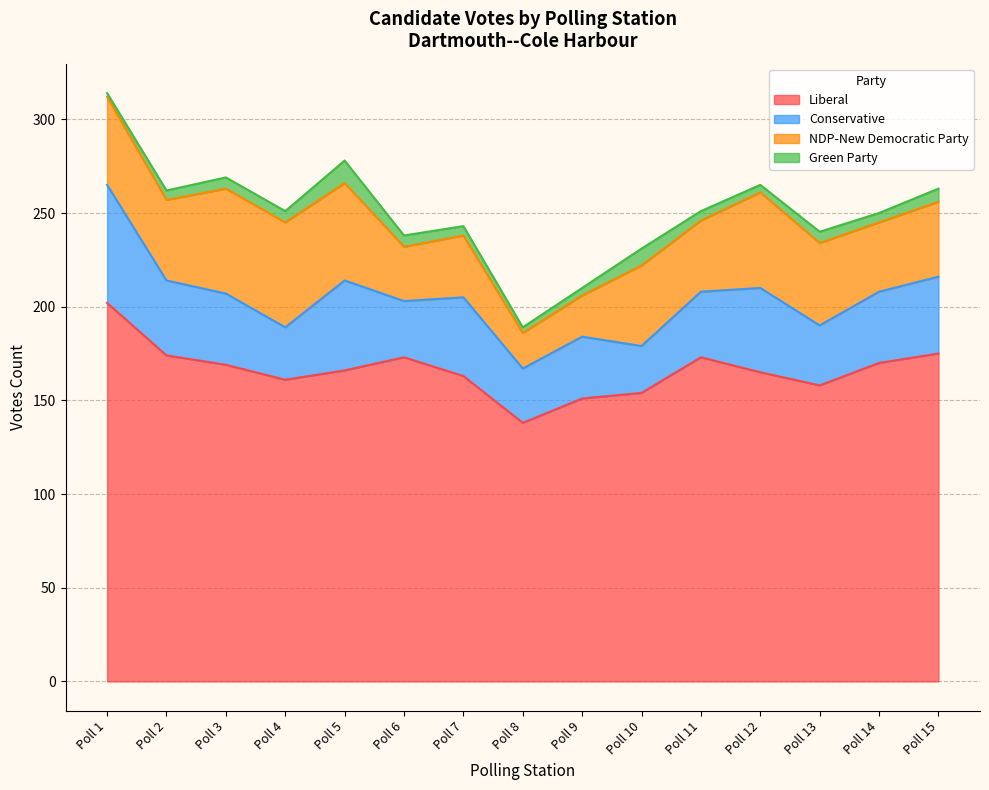

Reading left to right, transcribe all the data shown in this chart.

Liberal: Poll 1=202	Poll 2=174	Poll 3=169	Poll 4=161	Poll 5=166	Poll 6=173	Poll 7=163	Poll 8=138	Poll 9=151	Poll 10=154	Poll 11=173	Poll 12=165	Poll 13=158	Poll 14=170	Poll 15=175
Conservative: Poll 1=63	Poll 2=40	Poll 3=38	Poll 4=28	Poll 5=48	Poll 6=30	Poll 7=42	Poll 8=29	Poll 9=33	Poll 10=25	Poll 11=35	Poll 12=45	Poll 13=32	Poll 14=38	Poll 15=41
NDP-New Democratic Party: Poll 1=47	Poll 2=43	Poll 3=56	Poll 4=56	Poll 5=52	Poll 6=29	Poll 7=33	Poll 8=19	Poll 9=22	Poll 10=43	Poll 11=38	Poll 12=51	Poll 13=44	Poll 14=37	Poll 15=40
Green Party: Poll 1=2	Poll 2=5	Poll 3=6	Poll 4=6	Poll 5=12	Poll 6=6	Poll 7=5	Poll 8=3	Poll 9=4	Poll 10=9	Poll 11=5	Poll 12=4	Poll 13=6	Poll 14=5	Poll 15=7